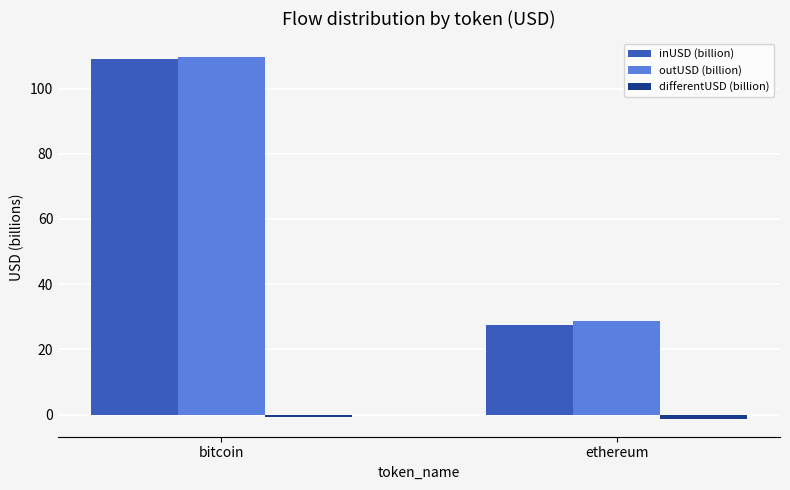

What is the difference between the inUSD (billion) values at ethereum and bitcoin?

81.5